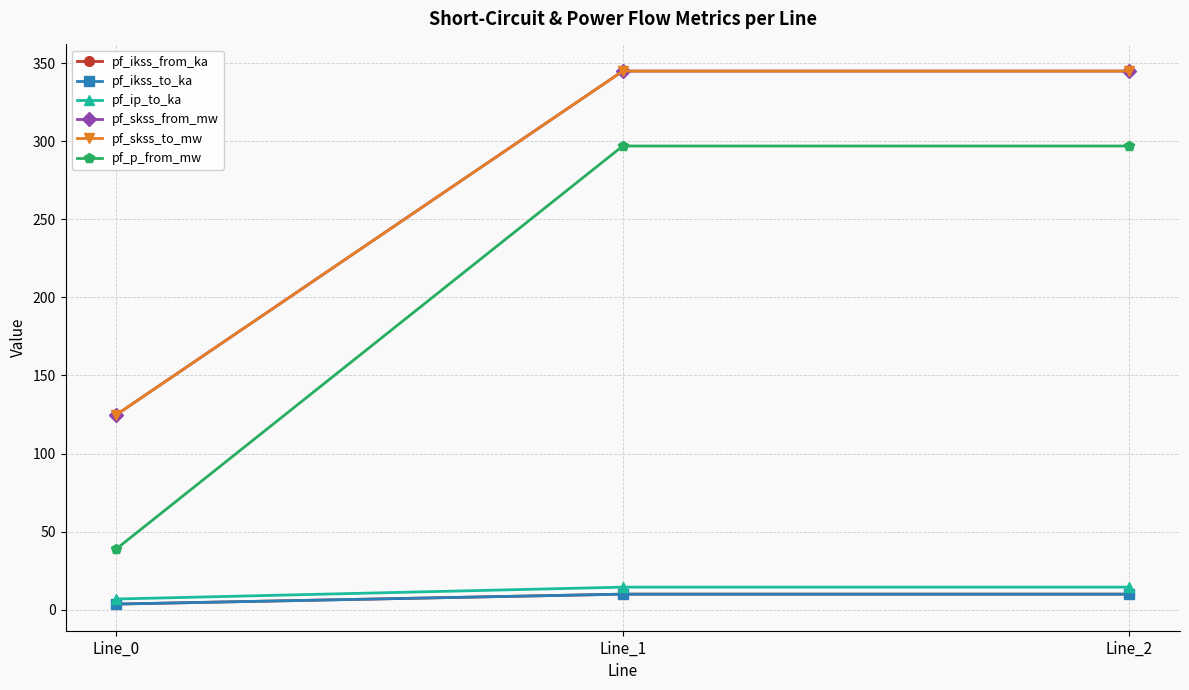

Is this an area chart (filled region under the line)?

No